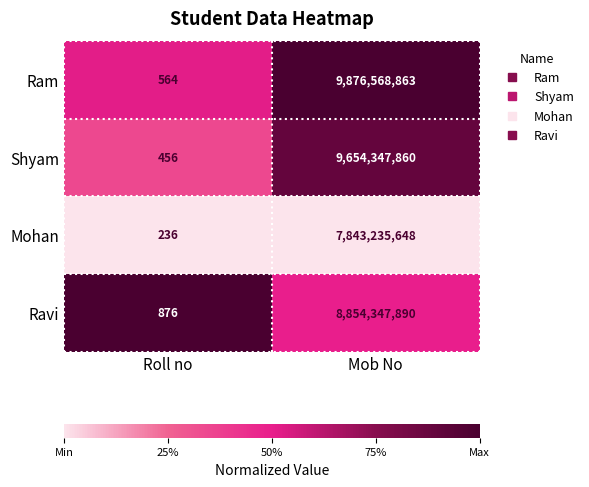

Reading right to left, transcribe all the data shown in this chart.

Ram: 9876568863	564
Shyam: 9654347860	456
Mohan: 7843235648	236
Ravi: 8854347890	876